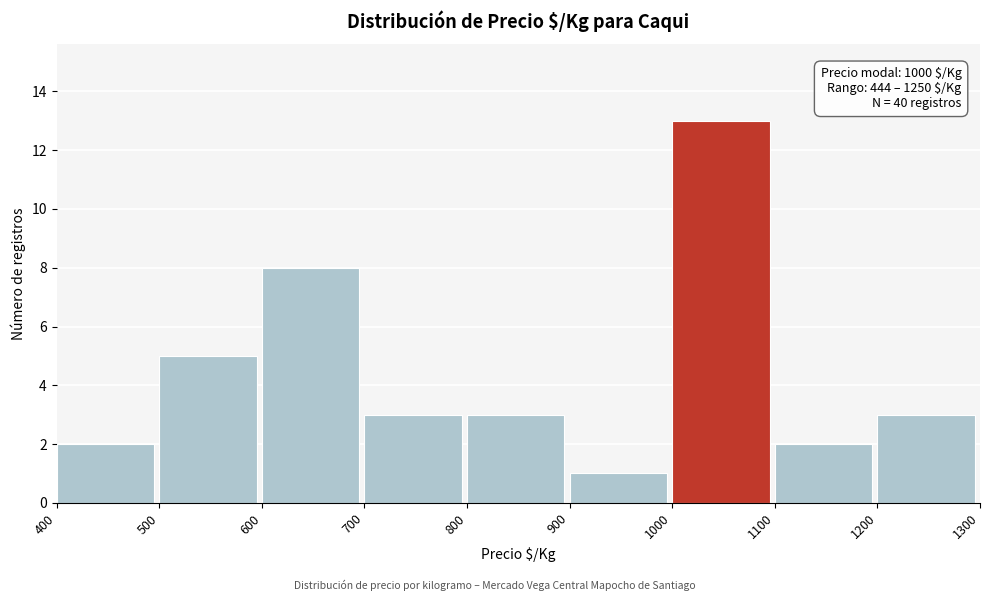

Which range on the x-axis has the tallest bar?

1000 to 1100